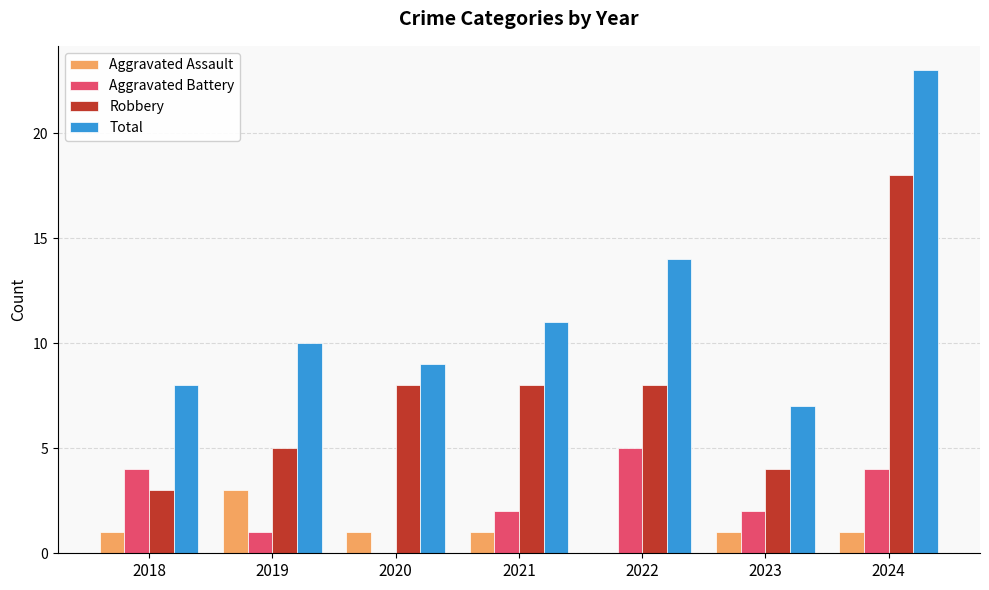

Which series has the widest spread of values?

Total